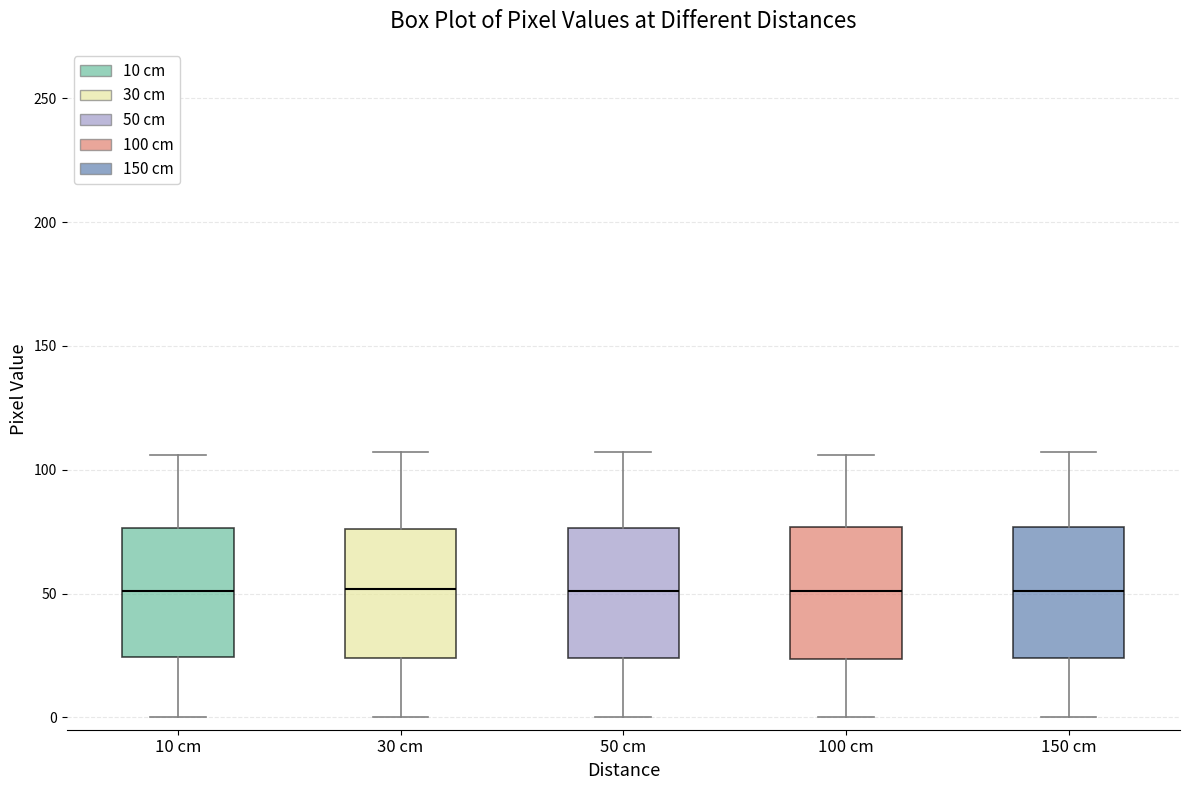

Reading left to right, read every box against the y-axis: the position of its median line, the range the box covers, and the ends of its whiskers. The values are not printed on the chart, so give them approximately, as read against the axis.

10 cm: median 50, box 25 to 75, whiskers 0 to 105
30 cm: median 50, box 25 to 75, whiskers 0 to 105
50 cm: median 50, box 25 to 75, whiskers 0 to 105
100 cm: median 50, box 25 to 75, whiskers 0 to 105
150 cm: median 50, box 25 to 75, whiskers 0 to 105